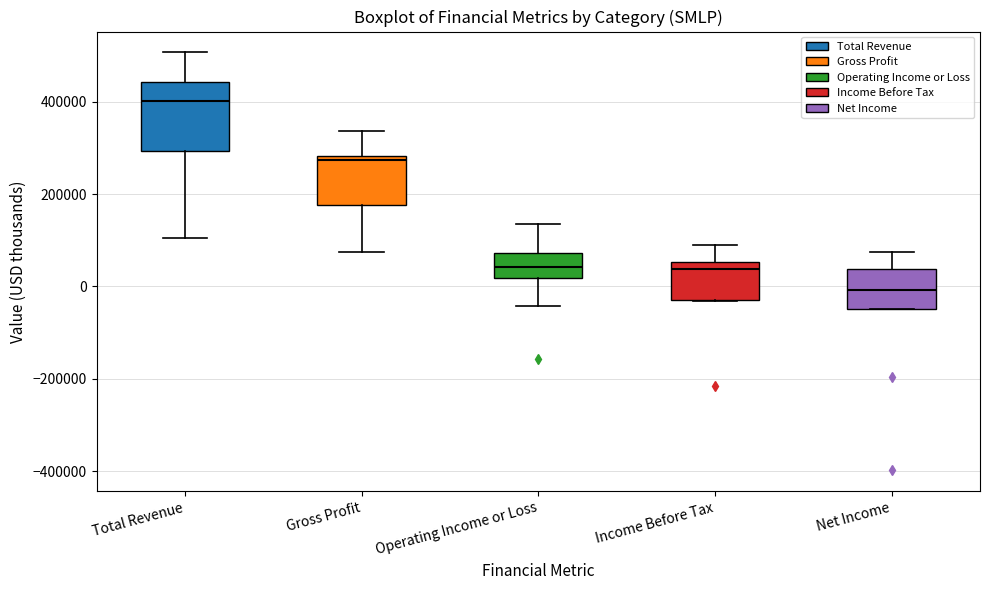

Which box is the tallest, from its lower edge to its upper edge?

Total Revenue